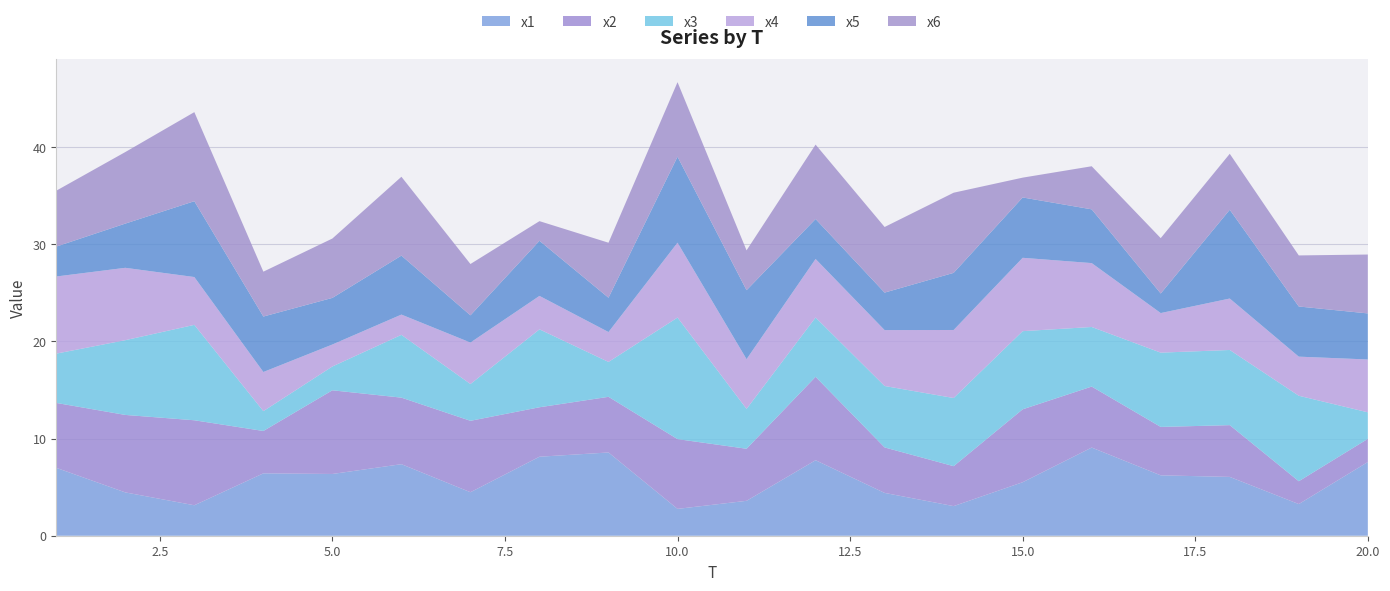

Reading right to left, transcribe all the data shown in this chart.

x1: 7.6	3.3	6.1	6.2	9.1	5.5	3.0	4.4	7.8	3.6	2.8	8.6	8.1	4.5	7.4	6.4	6.4	3.1	4.5	7.0
x2: 2.4	2.3	5.3	5.0	6.3	7.5	4.1	4.7	8.6	5.4	7.2	5.7	5.1	7.4	6.9	8.6	4.4	8.8	8.0	6.7
x3: 2.7	8.8	7.7	7.6	6.1	8.0	7.0	6.3	6.1	4.1	12.5	3.6	8.0	3.8	6.5	2.5	2.0	9.8	7.7	5.1
x4: 5.4	4.0	5.3	4.1	6.6	7.6	7.0	5.8	6.0	5.1	7.7	3.1	3.4	4.3	2.1	2.3	4.0	4.9	7.5	7.9
x5: 4.7	5.2	9.1	2.0	5.5	6.2	5.9	3.9	4.1	7.1	8.9	3.5	5.7	2.8	6.1	4.8	5.7	7.8	4.6	3.1
x6: 6.1	5.3	5.8	5.7	4.4	2.0	8.3	6.8	7.7	4.1	7.7	5.7	2.0	5.3	8.1	6.1	4.6	9.2	7.4	5.8